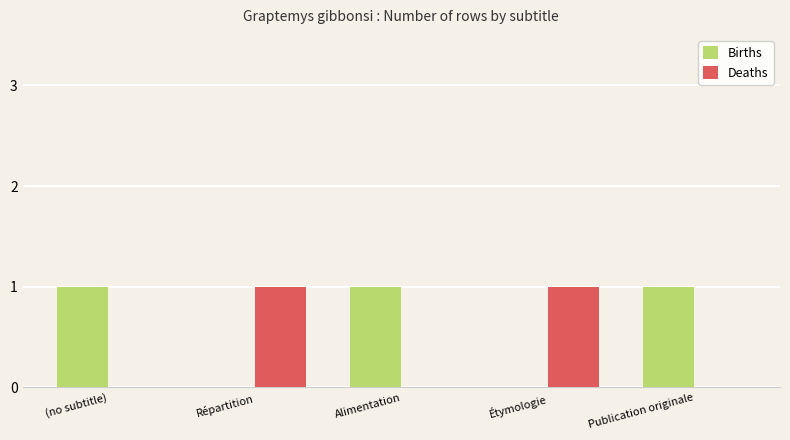

The value of Deaths at Publication originale is 0. True or false?

True